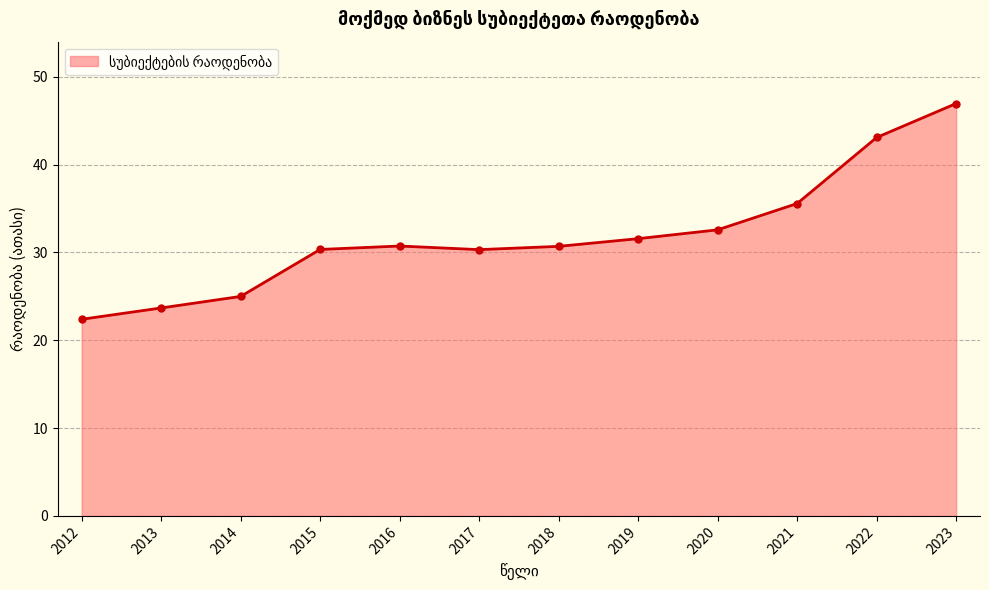

Read the value at 2014.

25.0